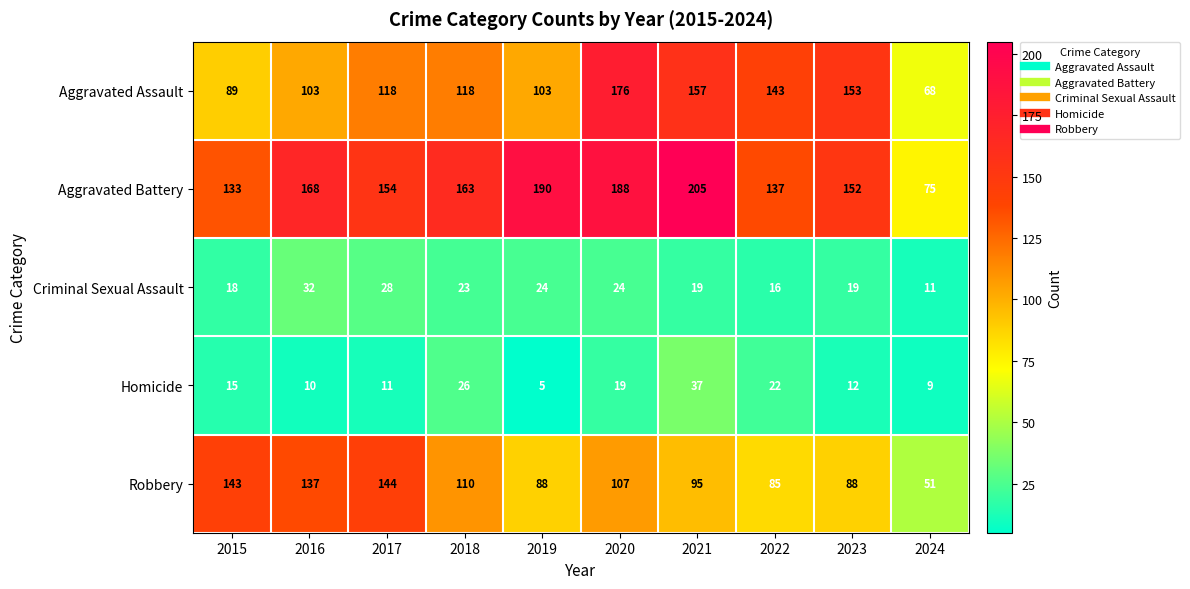

What value does the Aggravated Assault series have at 2024, to the nearest 10?

70